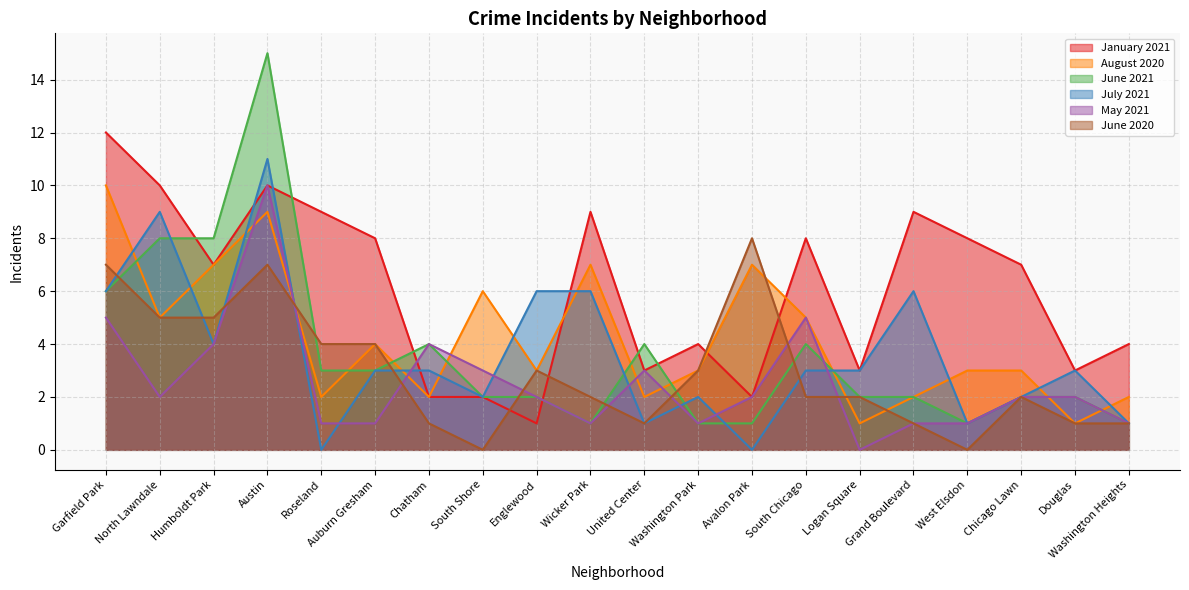

Which series ends up on top after the final intersection of June 2020 and January 2021?

January 2021